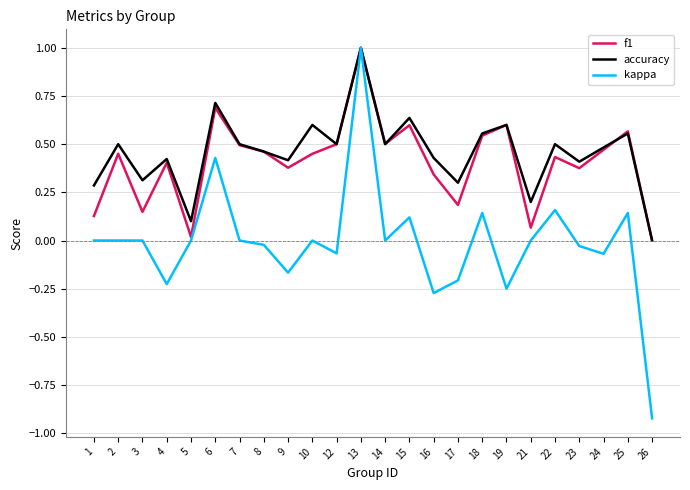

What is the difference between the second highest and minimum values in the kappa series?

1.4